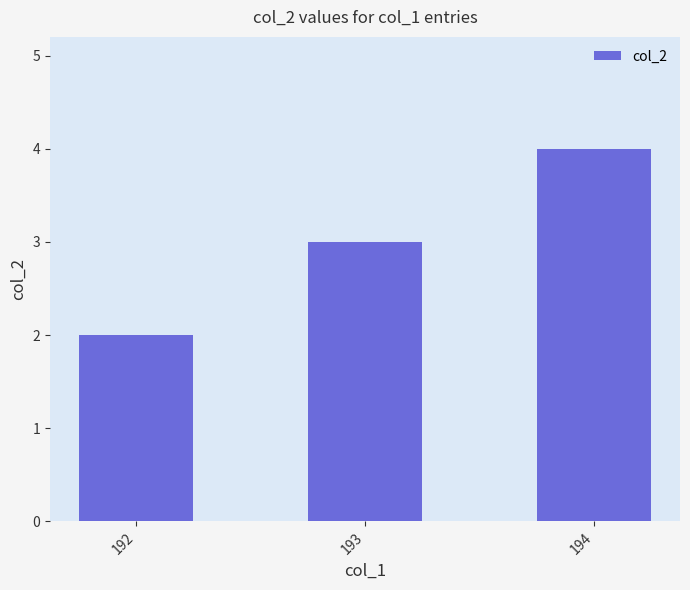

Rank the categories by value from lowest to highest.

192, 193, 194